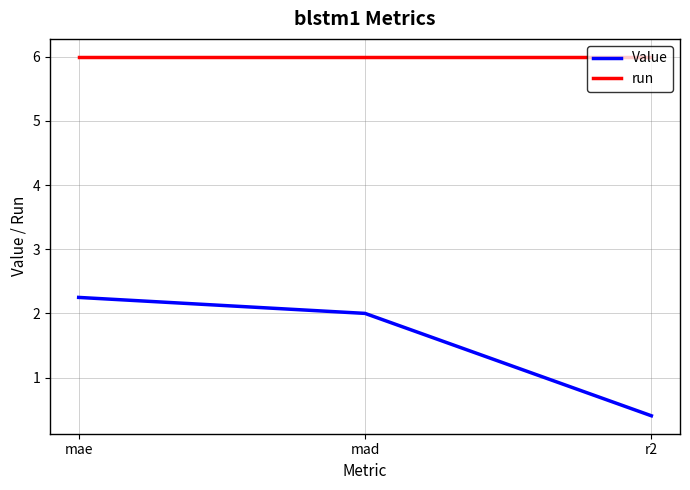

What is the total value across all series at mae?

8.2